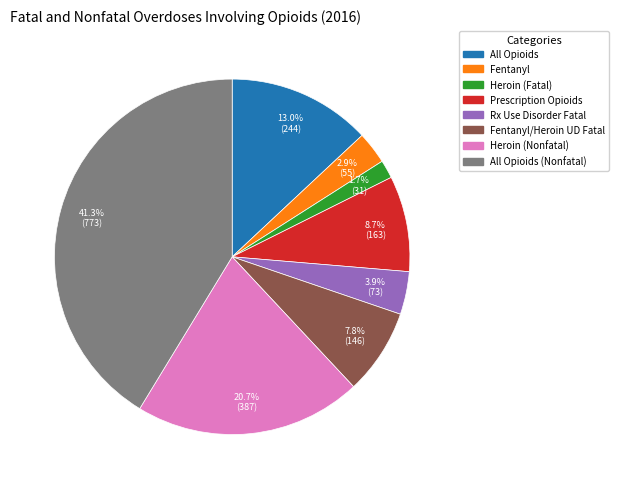

How much of the chart is everything except Heroin (Nonfatal)?

79.3%